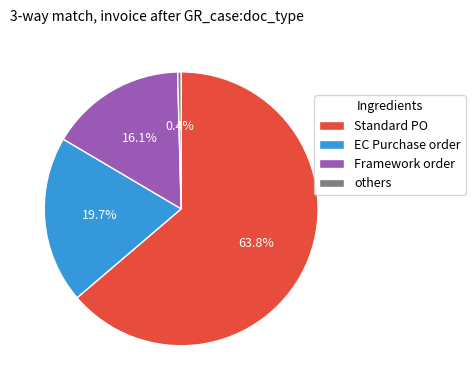

Which has a higher value, Standard PO or EC Purchase order?

Standard PO